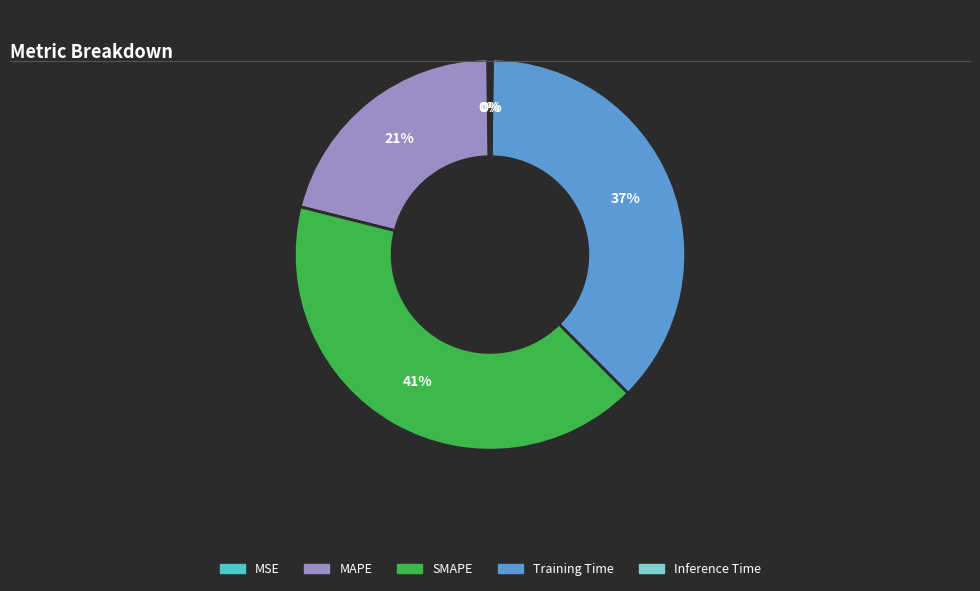

Which category has the biggest portion of the pie?

SMAPE